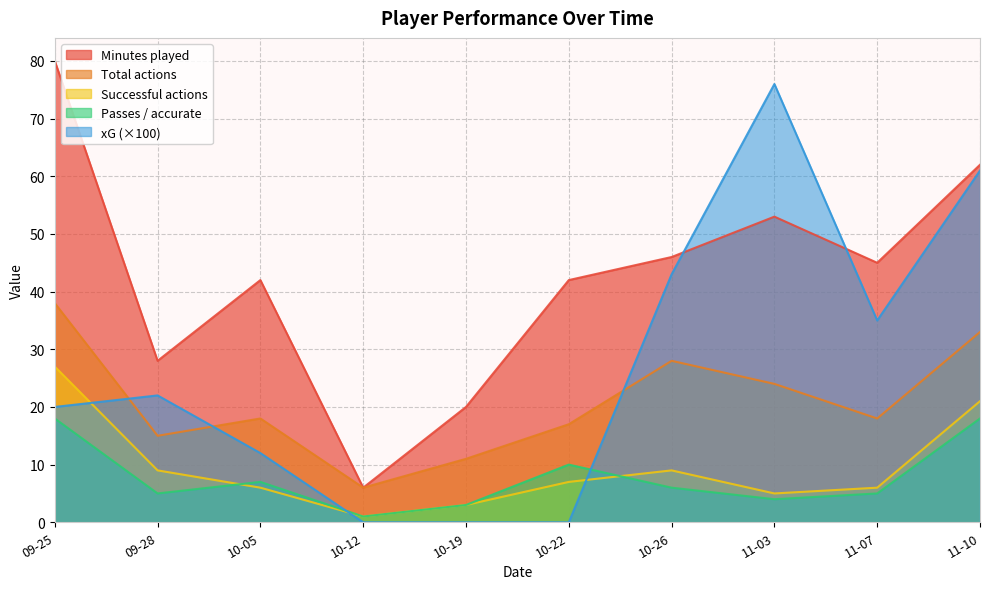

Which series has the largest total across all categories?

Minutes played